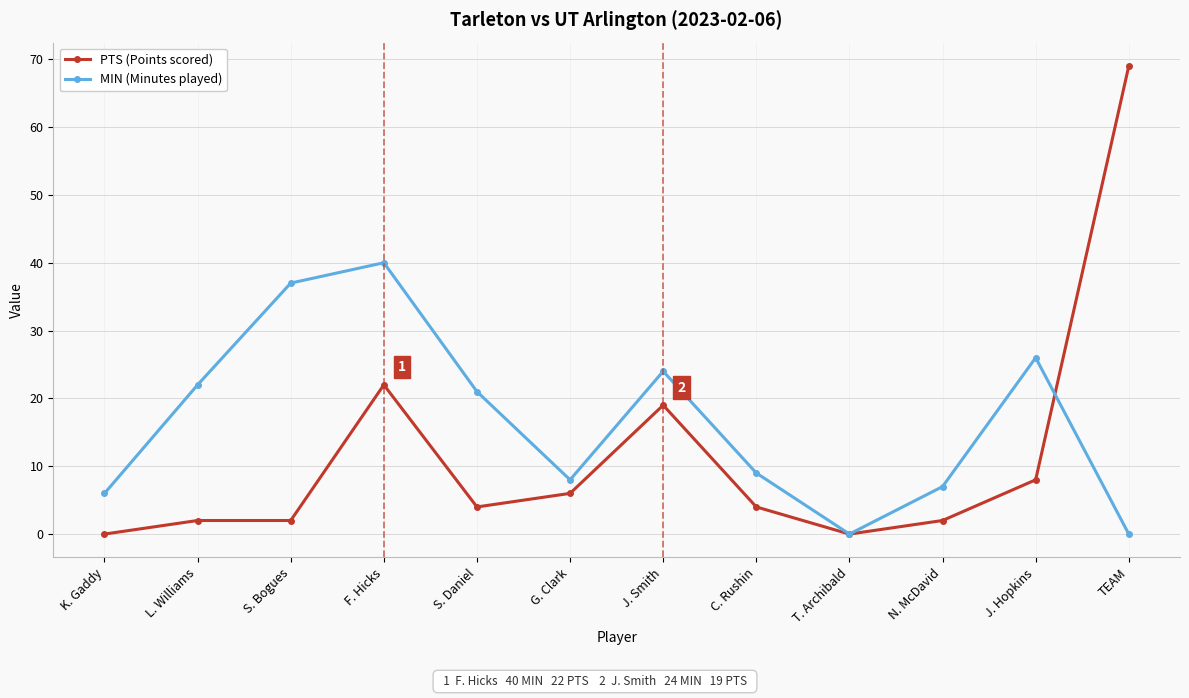

What is the greatest value displayed?

69